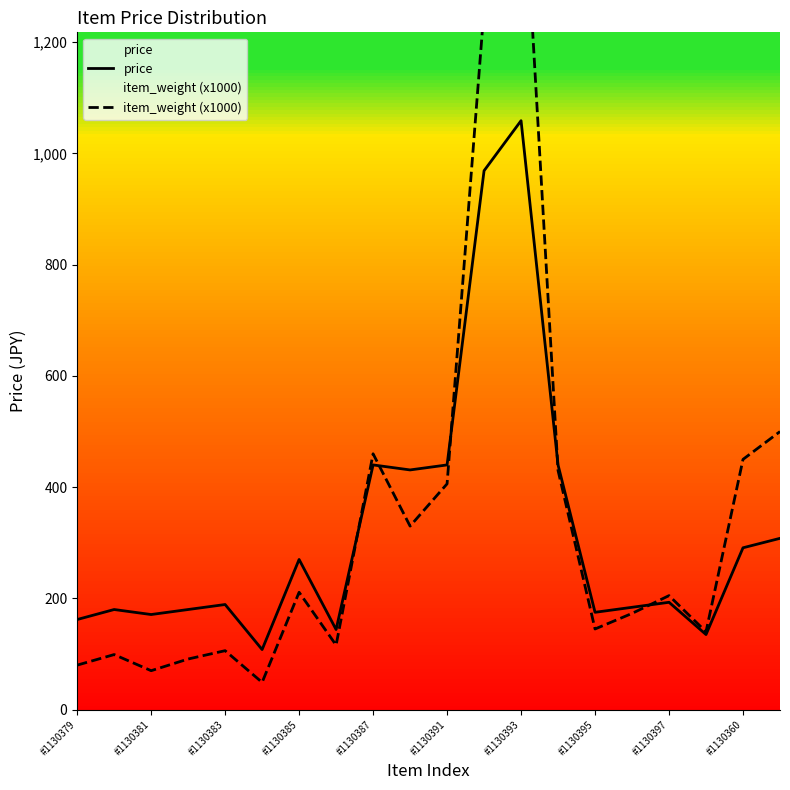

How many interior local valleys does the item_weight (x1000) series have?

6